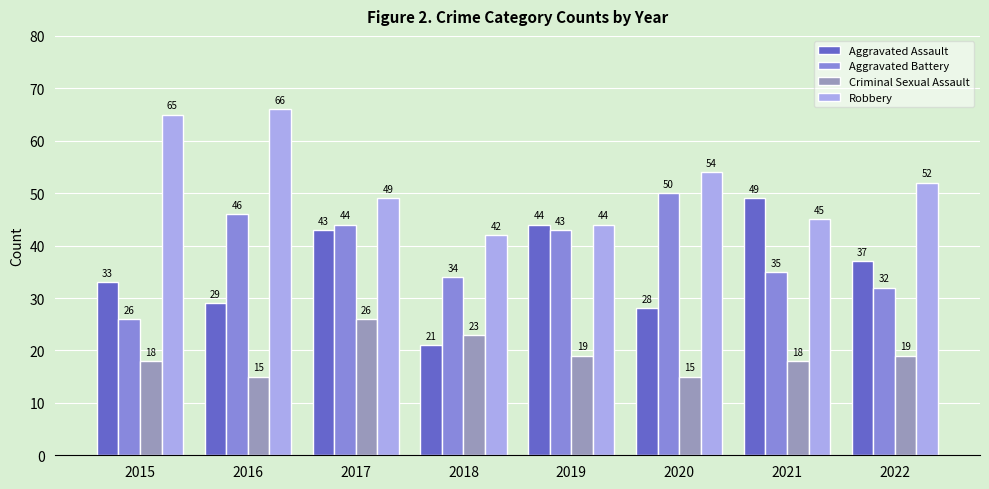

At how many categories does at least one series exceed 45?

6